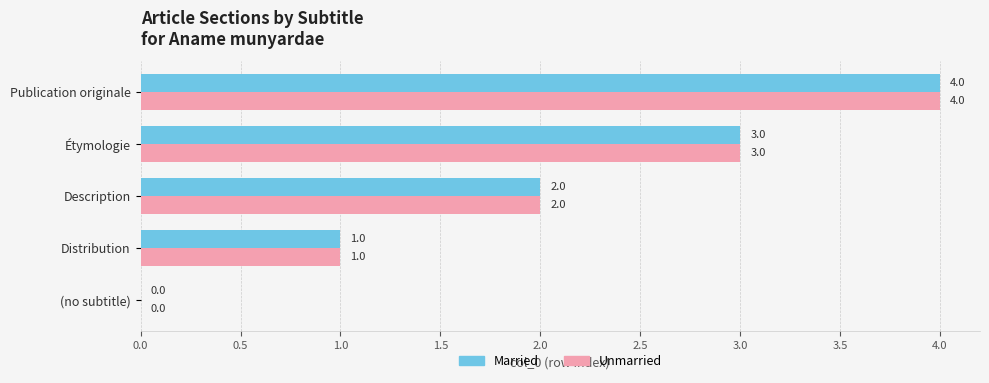

What value does the Unmarried series have at Publication originale?

4